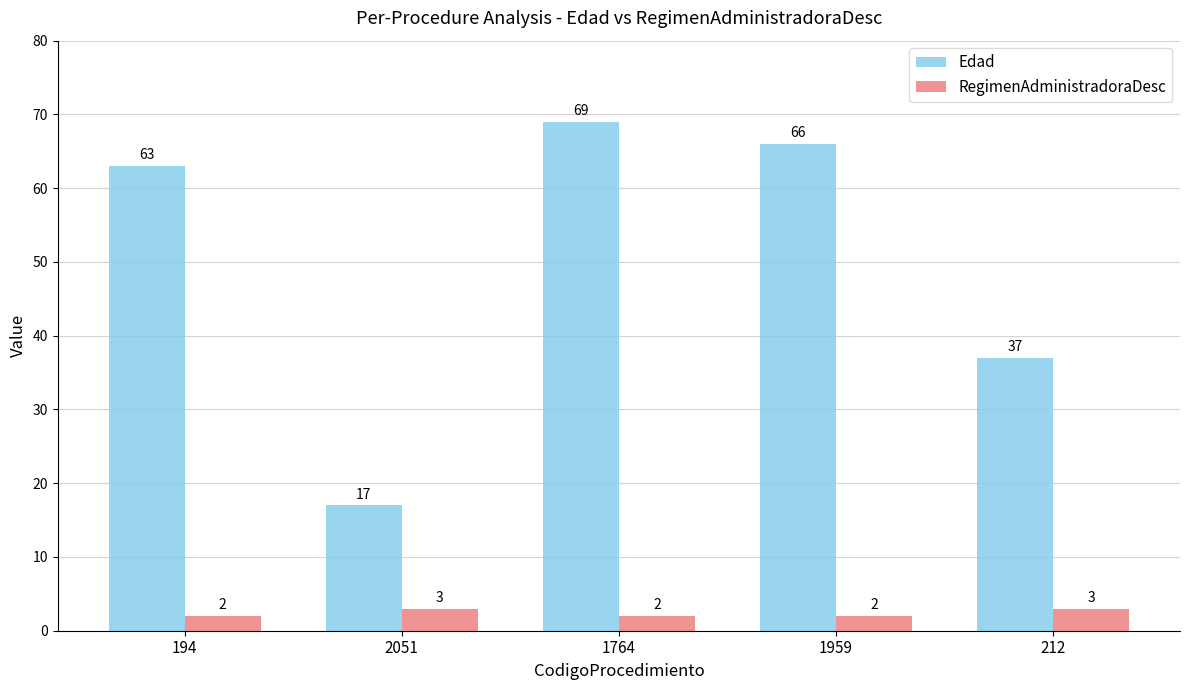

Which series has the largest range (max minus min)?

Edad